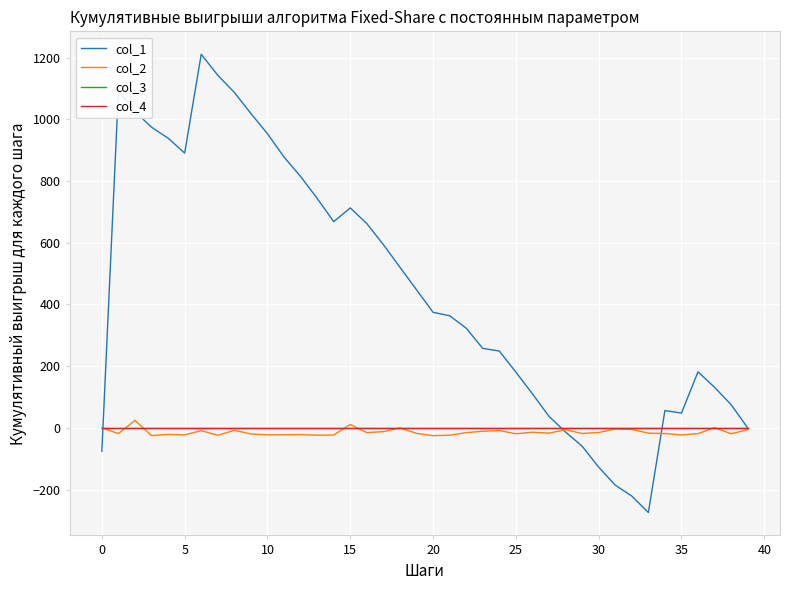

Does the chart display data point markers on the line(s)?

No